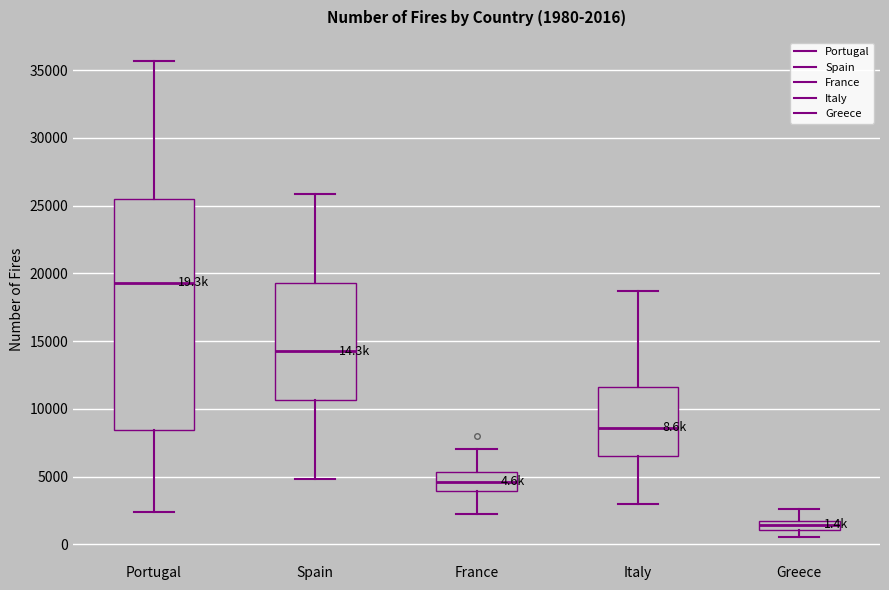

Which box is the tallest, from its lower edge to its upper edge?

Portugal